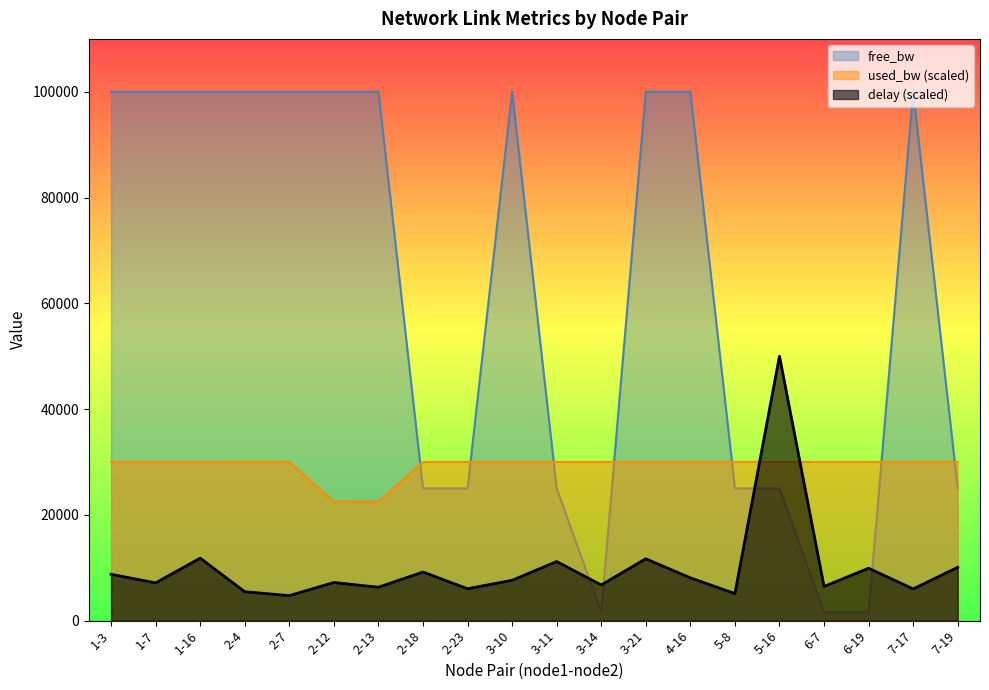

How many data points in free_bw are above 99999?

11